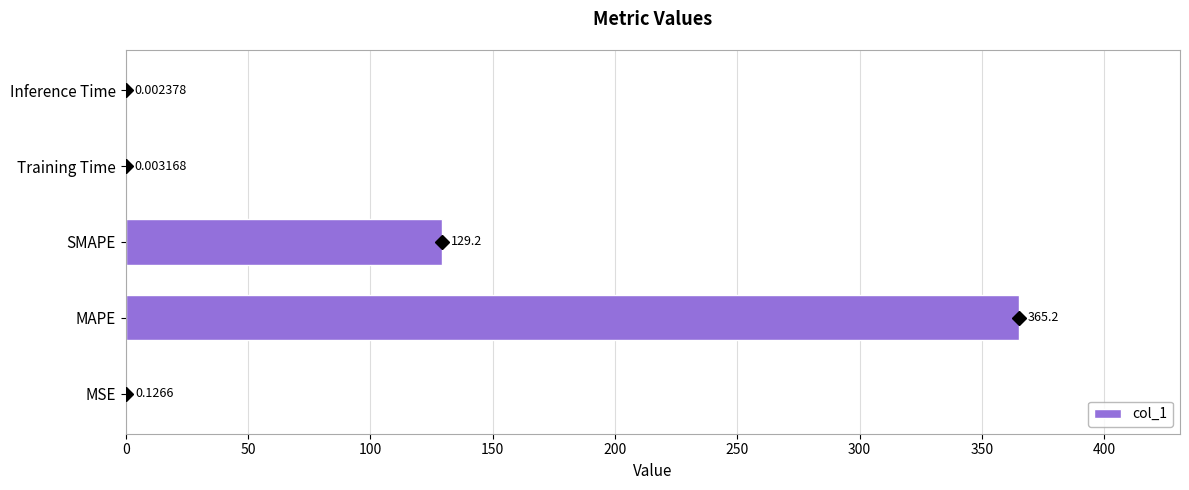

Which label corresponds to the largest value in the chart?

MAPE